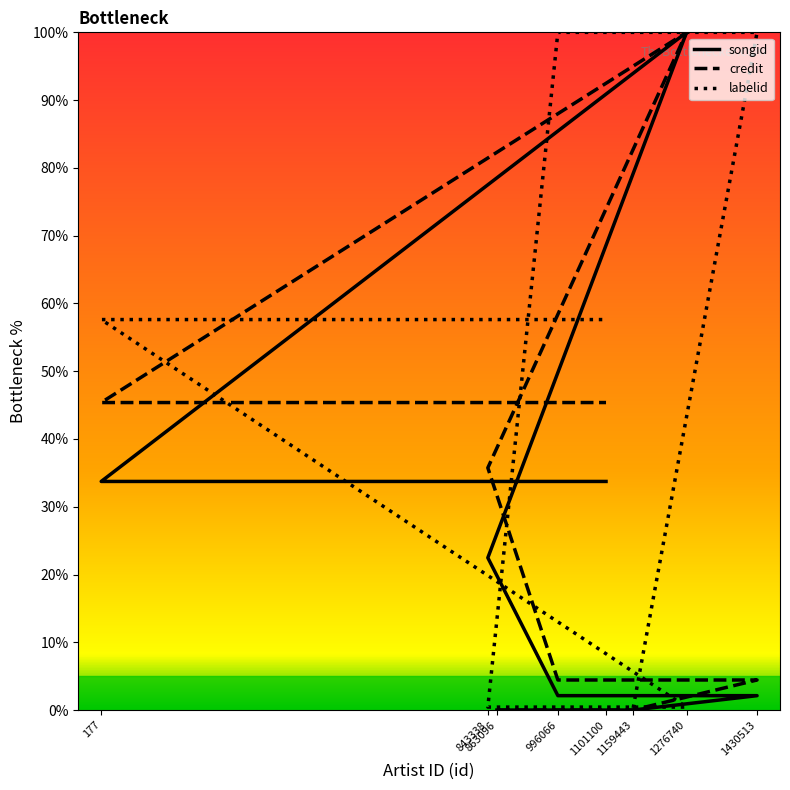

What are all the series names shown in the legend?

songid, credit, labelid